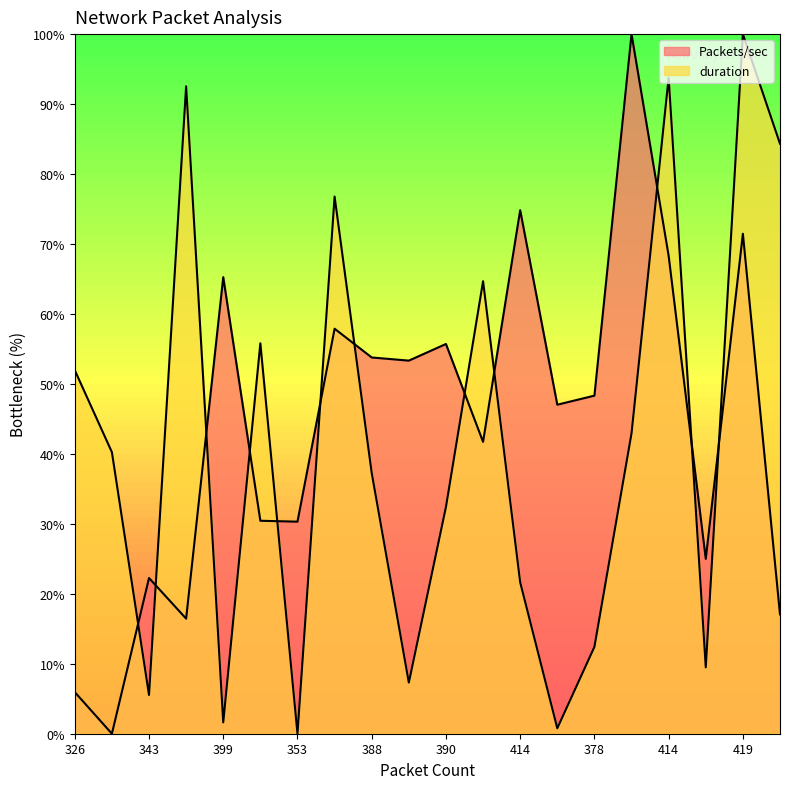

True or false: Packets/sec has more than 0 points higher than both neighbors.

True